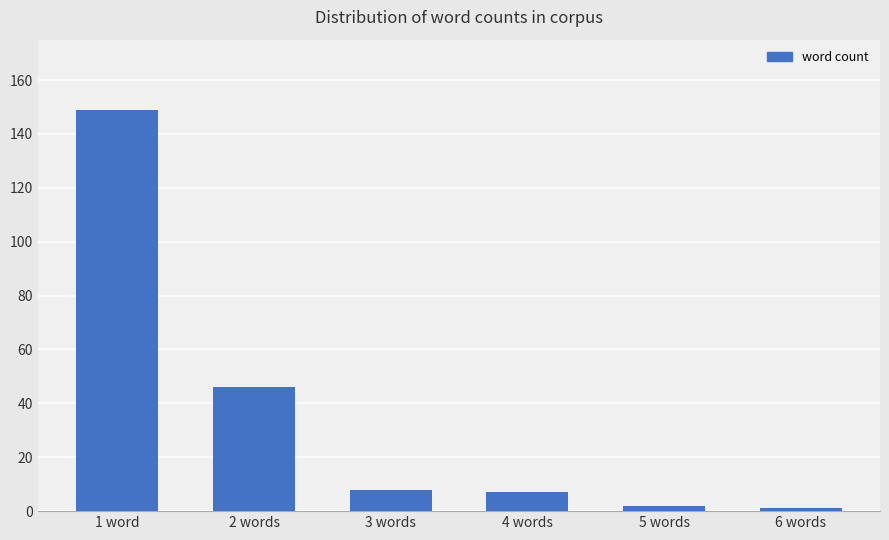

What position from the right is 4 words?

3